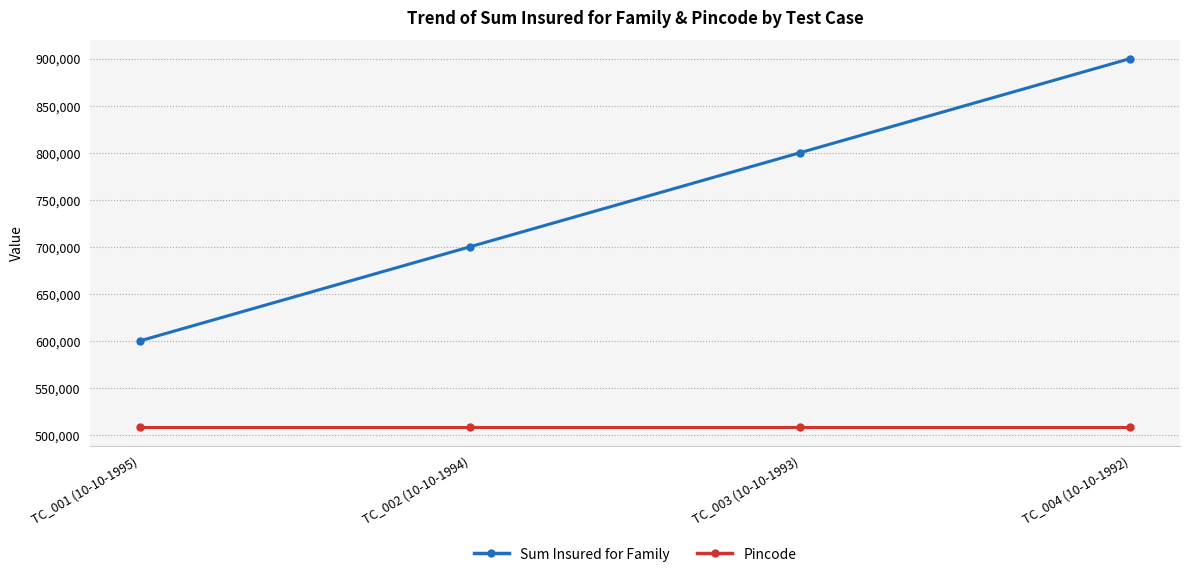

How many values in the Sum Insured for Family series are below 800000?

2